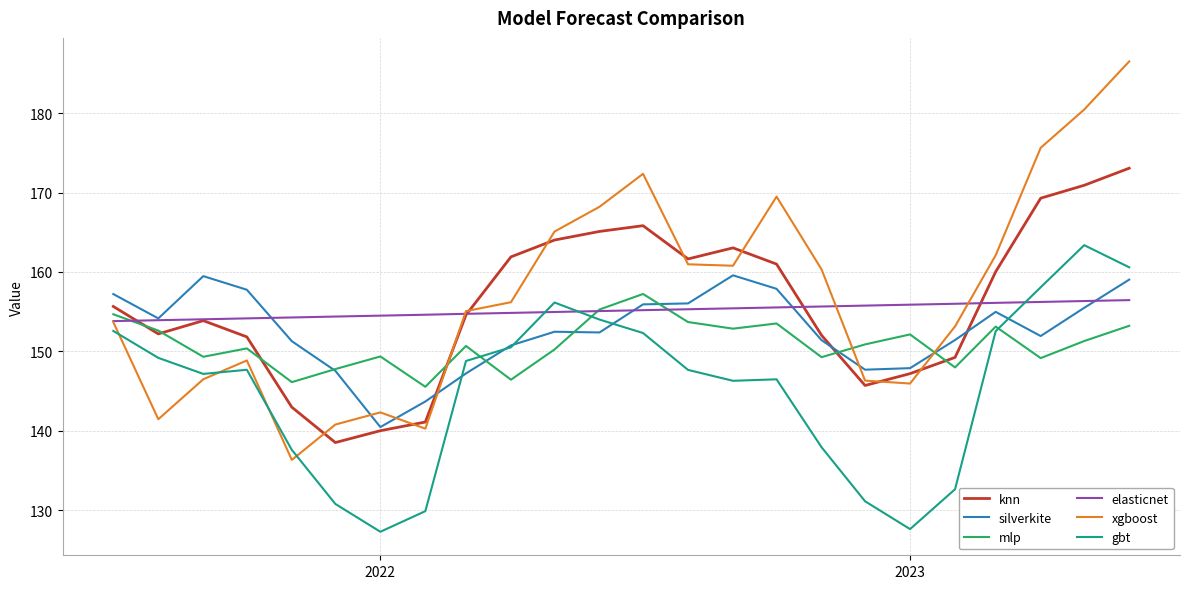

What is the maximum value for knn?

173.1